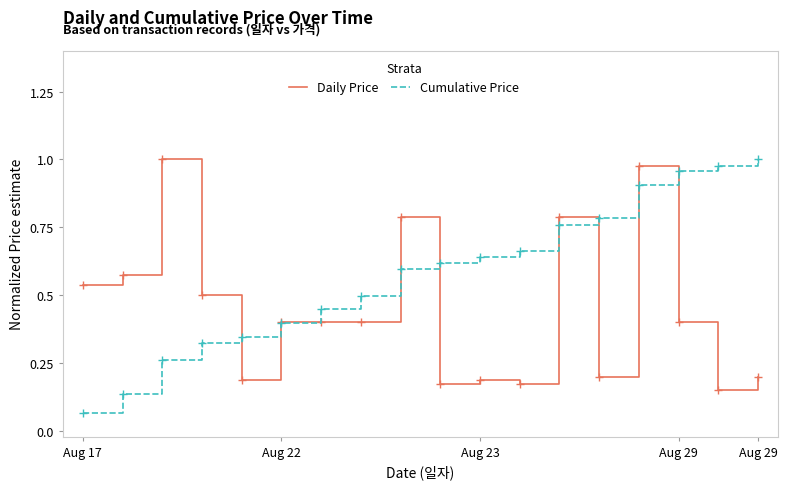

Which series has the largest total across all categories?

Cumulative Price